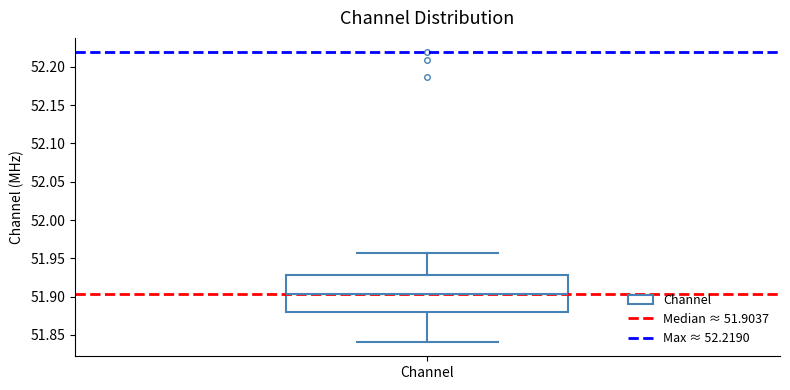

Transcribe this box plot: give where the median line is, the range the box spans, and where the two whiskers end, as read against the y-axis. The values are not printed on the chart, so give them approximately, as read against the axis.

median 51.905, box 51.880 to 51.930, whiskers 51.840 to 51.955